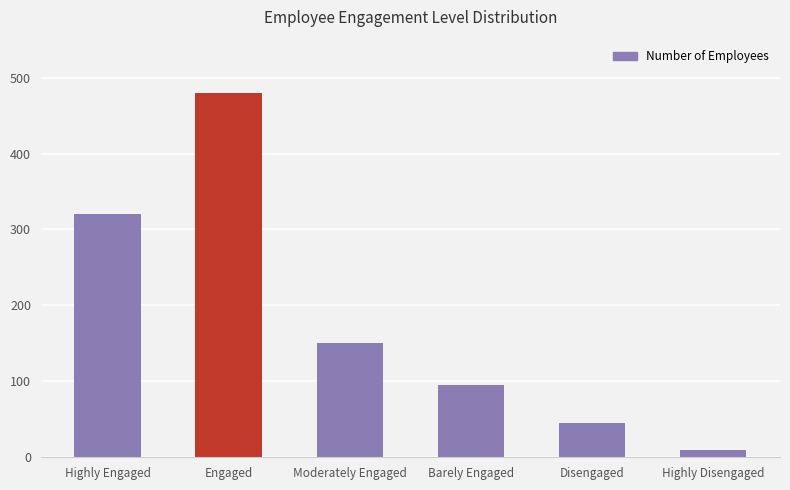

How many distinct data groups are displayed?

1